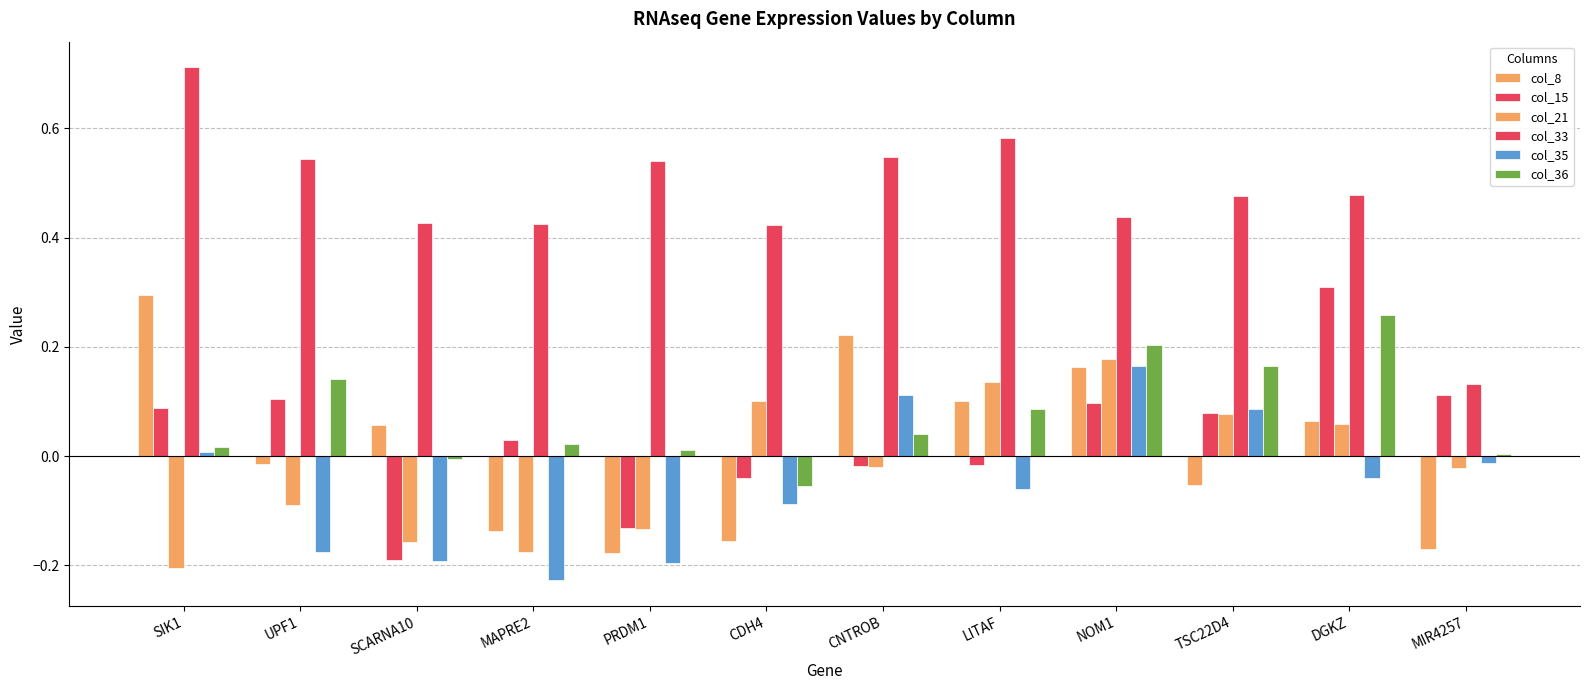

Does the chart contain any negative values?

Yes